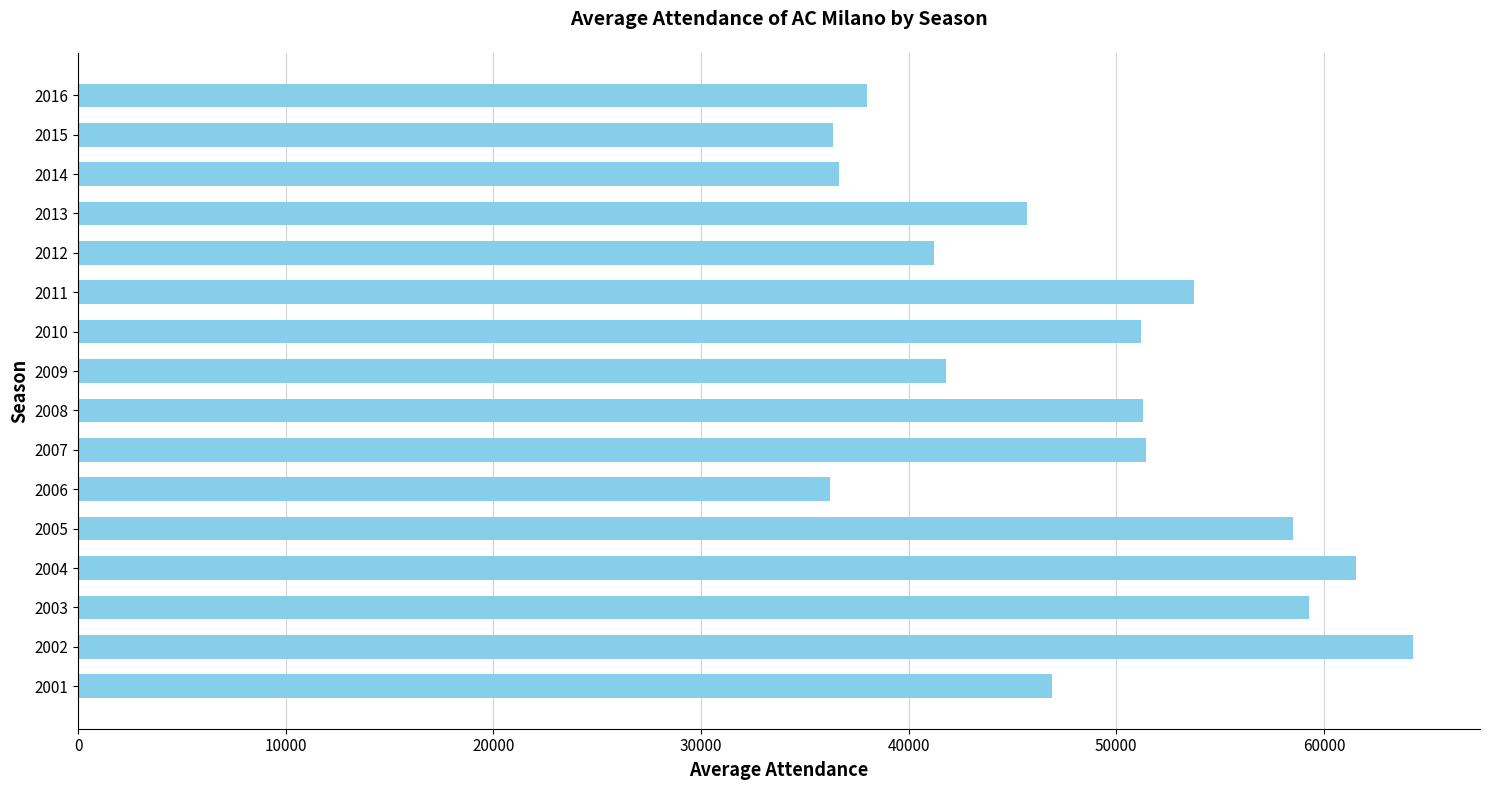

Which has a higher value, 2008 or 2002?

2002